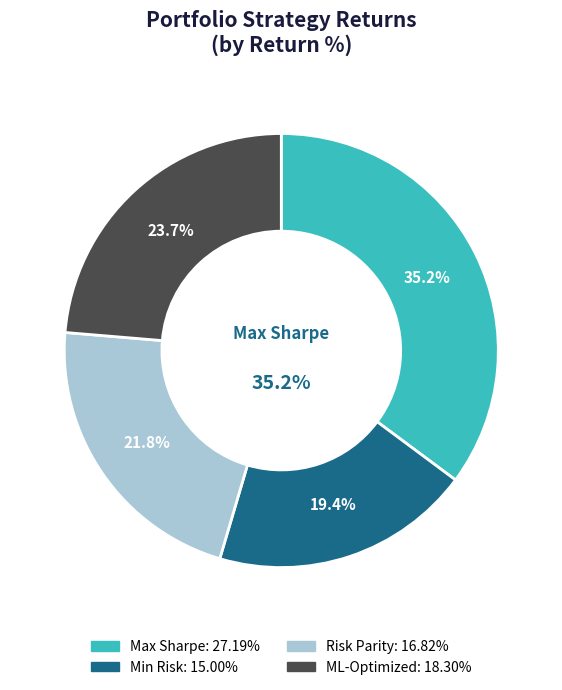

Is there any slice that represents more than half of the pie?

No